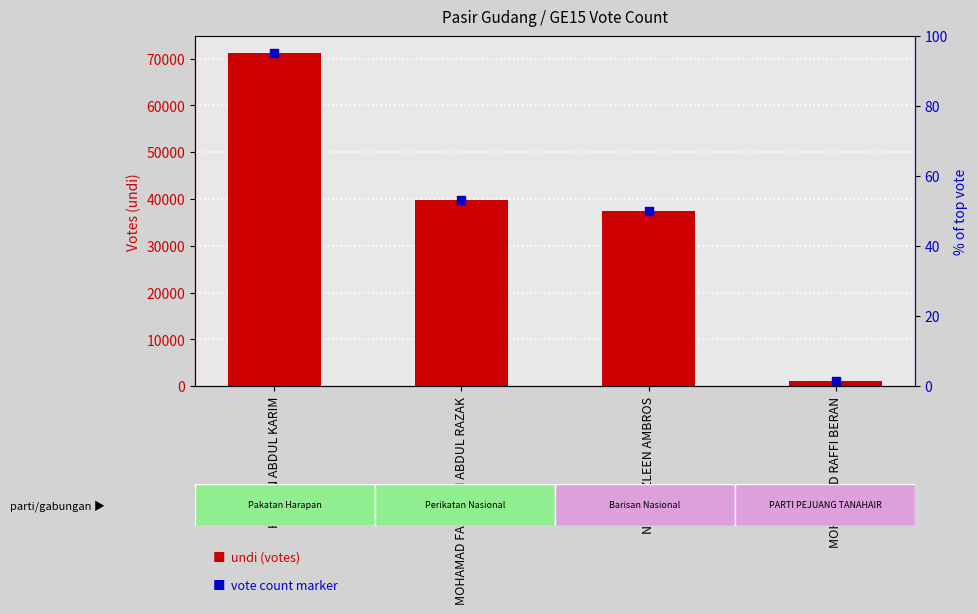

Which series has the largest Y range (max minus min)?

undi (votes)